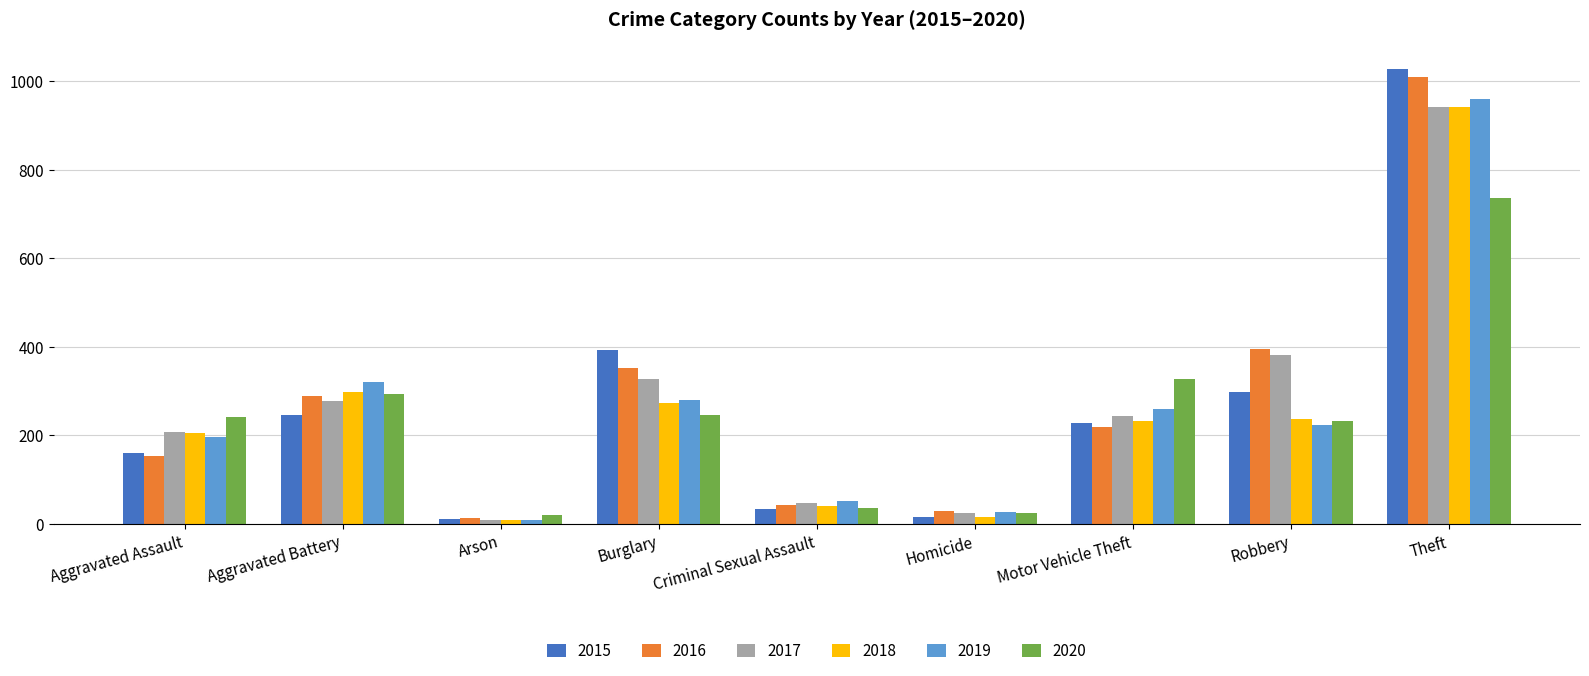

What is the sum of all 2018 values?

2250